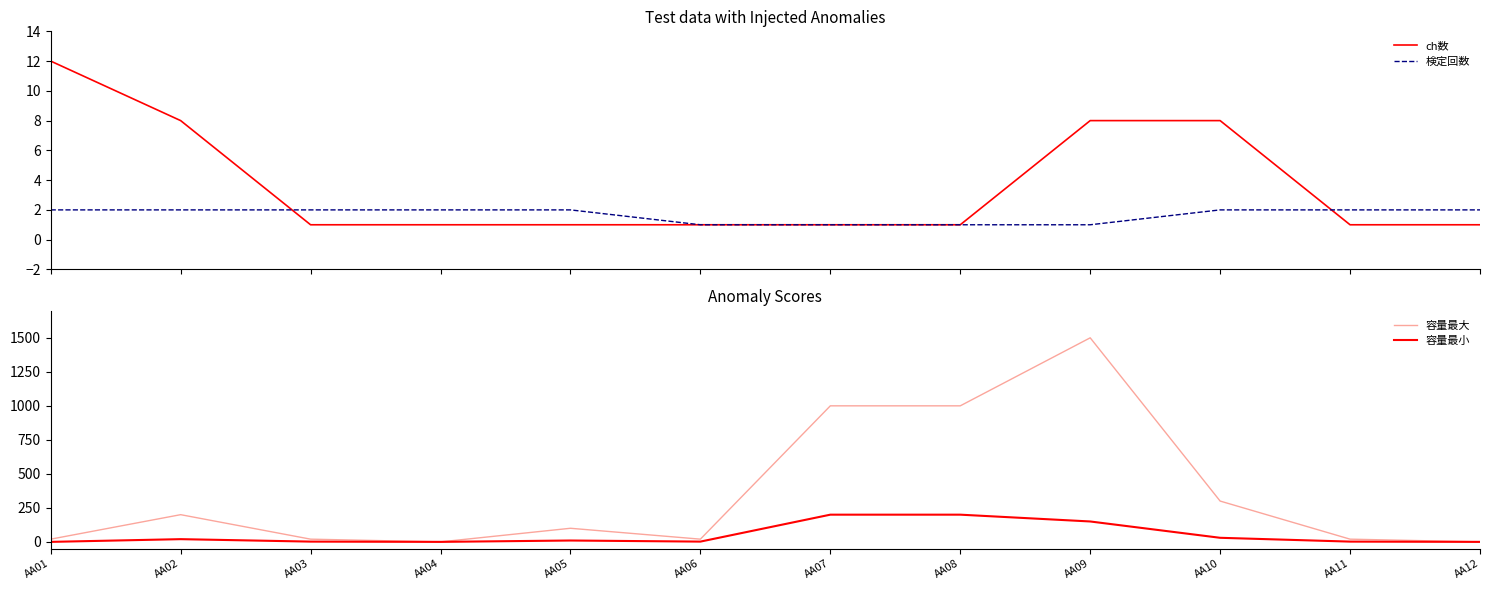

Which series has the largest total across all categories?

容量最大